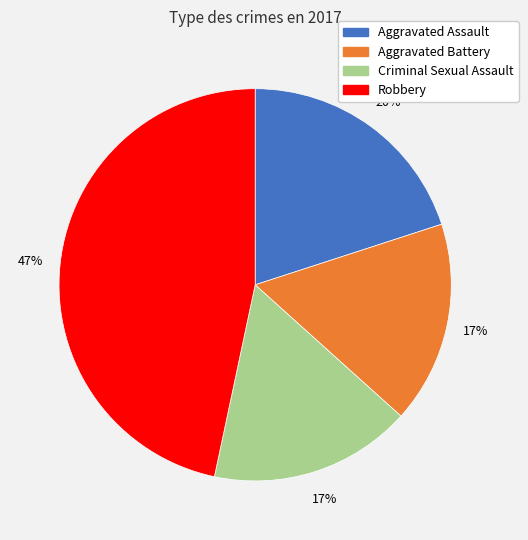

What is the largest slice in the pie chart?

Robbery